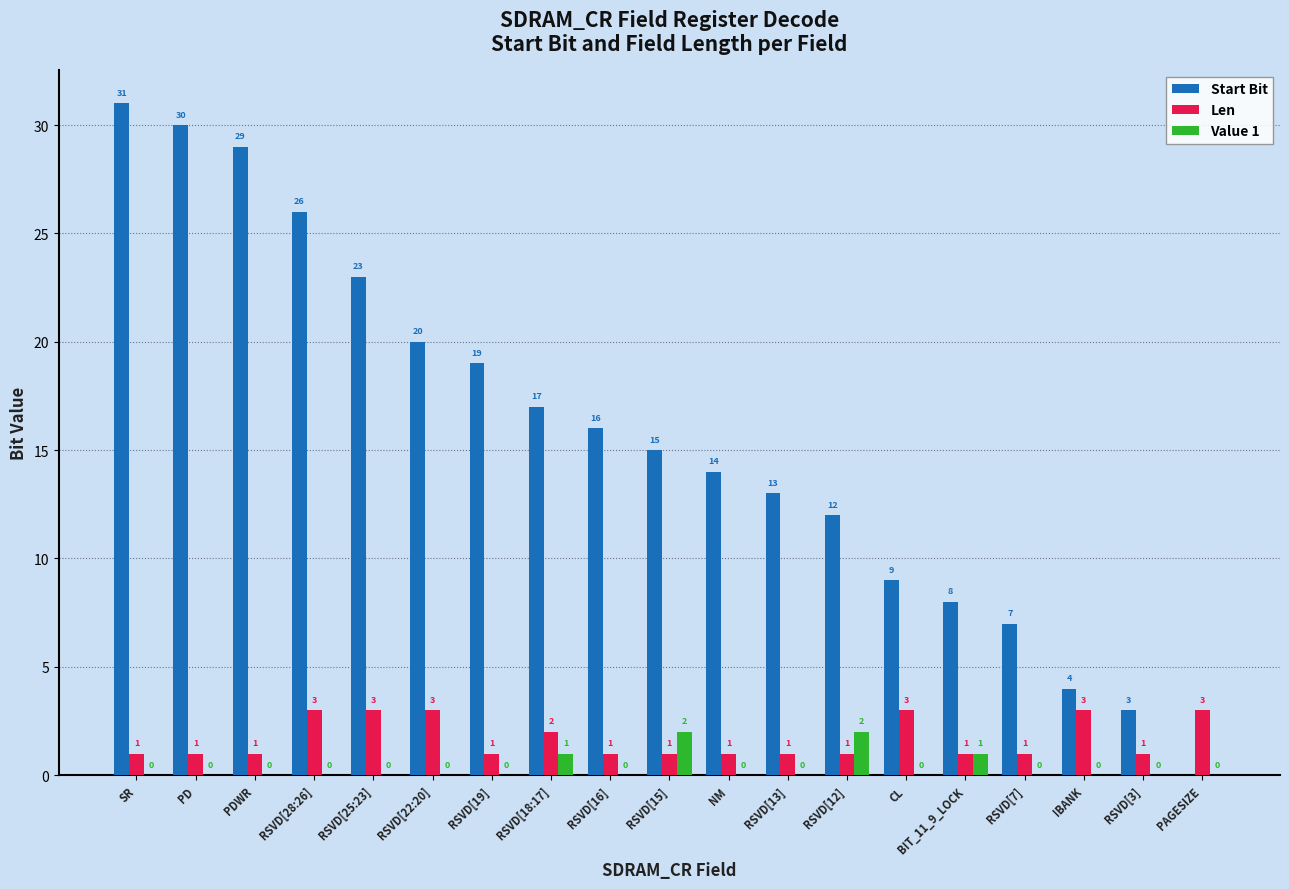

What is the highest value of the Start Bit series?

31